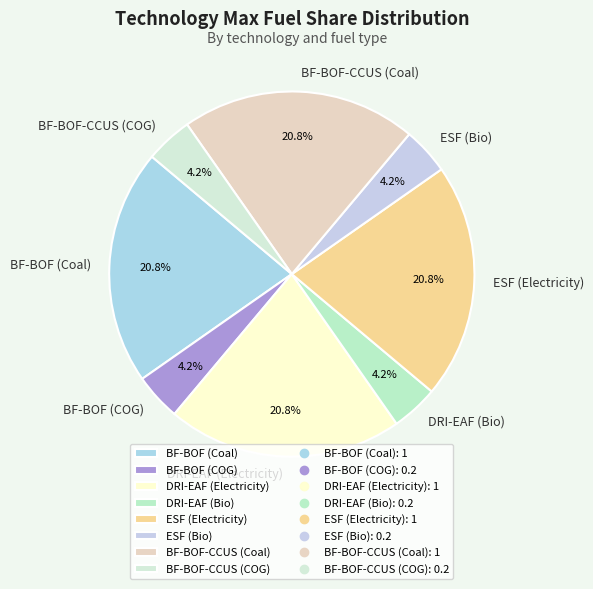

What is the ratio of the value at BF-BOF (Coal) to the value at DRI-EAF (Bio)?

5.0